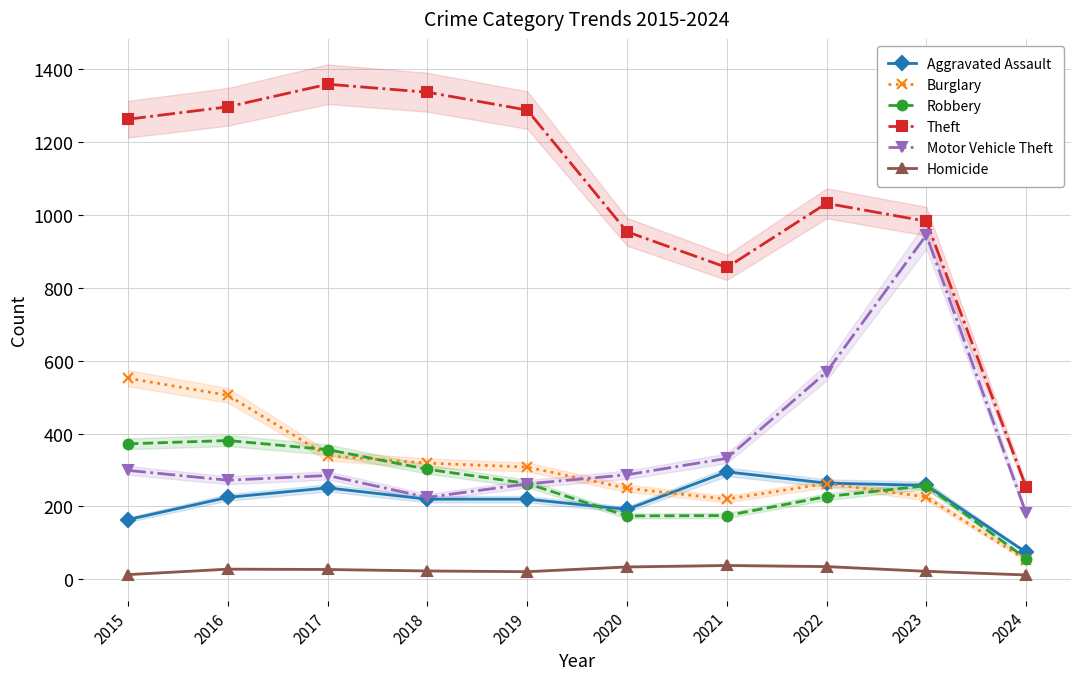

Where do Aggravated Assault and Robbery first cross each other?

2019 and 2020